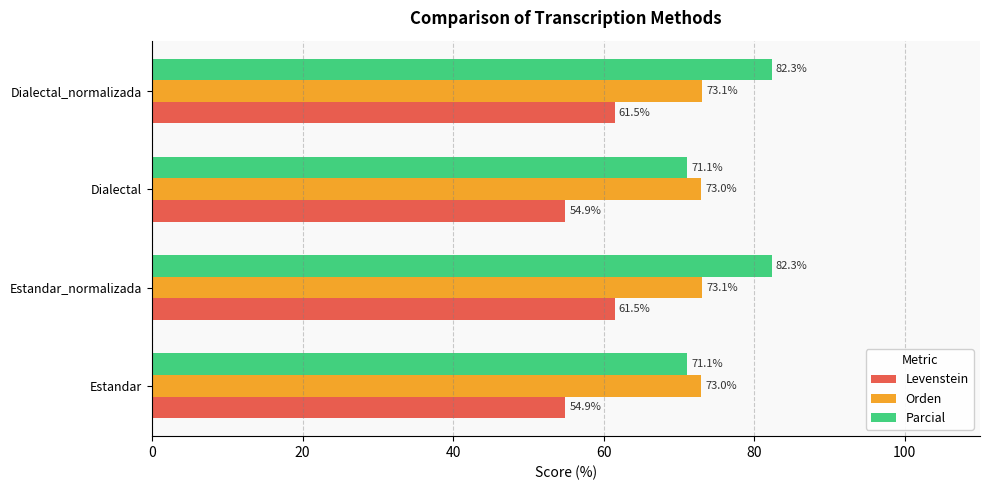

What is the total value across all series at Estandar?

199.0